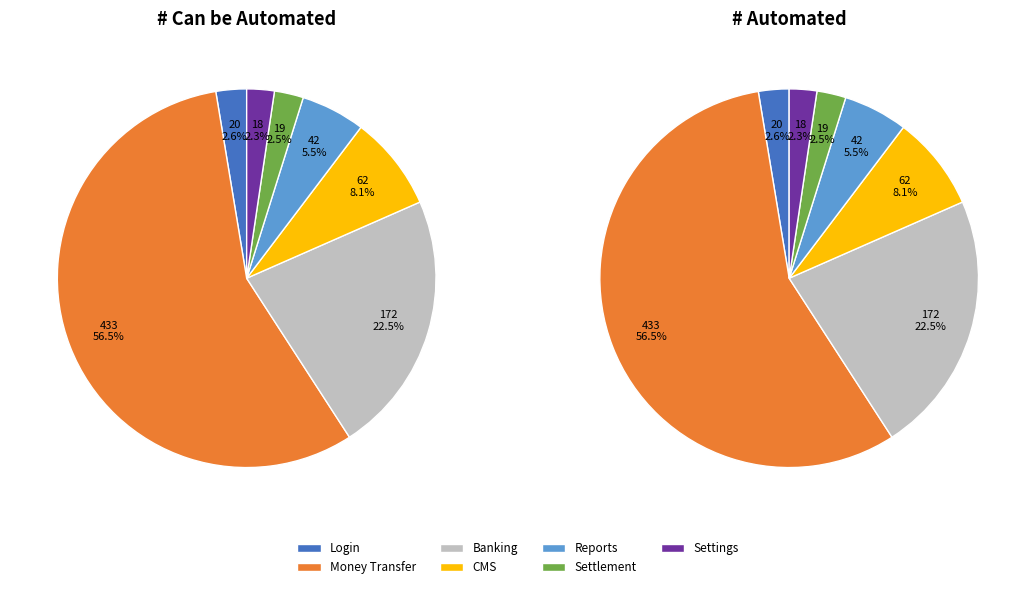

Approximately how many times larger is the value at Banking compared to CMS?

2.8